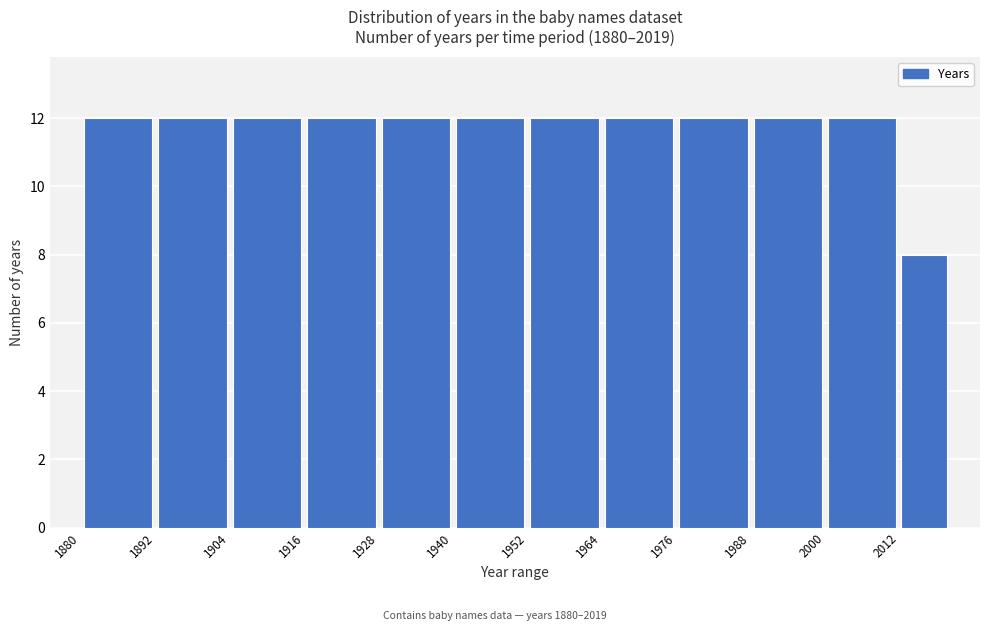

Reading left to right, list every bar in this chart as the range it spans on the x-axis followed by its height. The values are not printed on the chart, so give them approximately, as read against the axis.

1880 to 1892: 12
1892 to 1904: 12
1904 to 1916: 12
1916 to 1928: 12
1928 to 1940: 12
1940 to 1952: 12
1952 to 1964: 12
1964 to 1976: 12
1976 to 1988: 12
1988 to 2000: 12
2000 to 2012: 12
2012 to 2020: 8